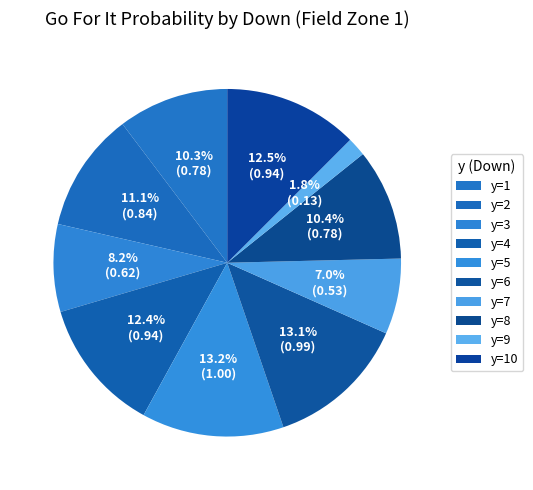

True or false: y=9 accounts for 16% of the total.

False